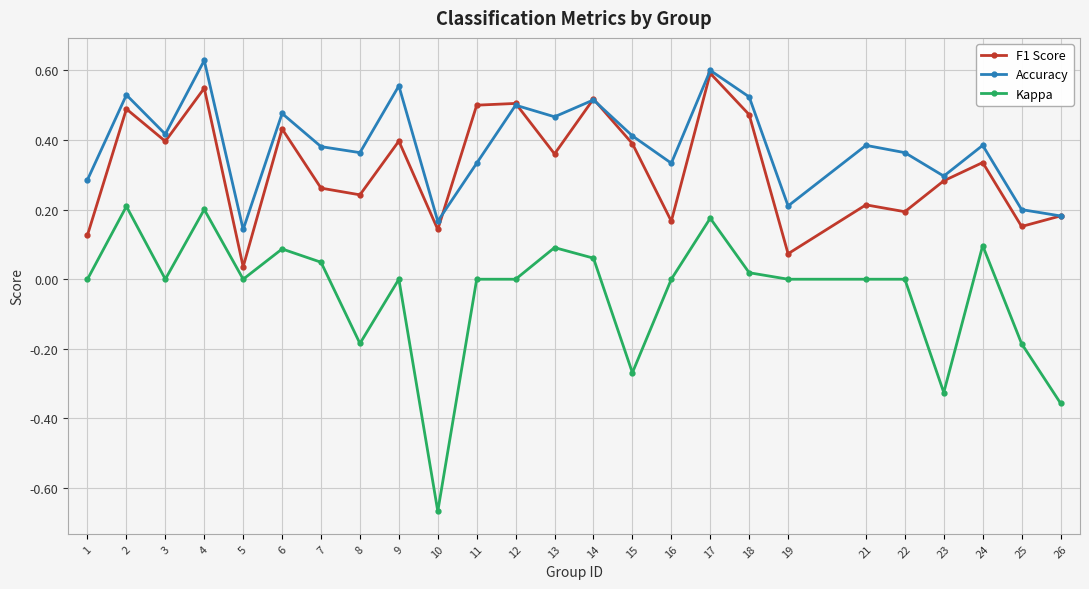

Is this an area chart (filled region under the line)?

No